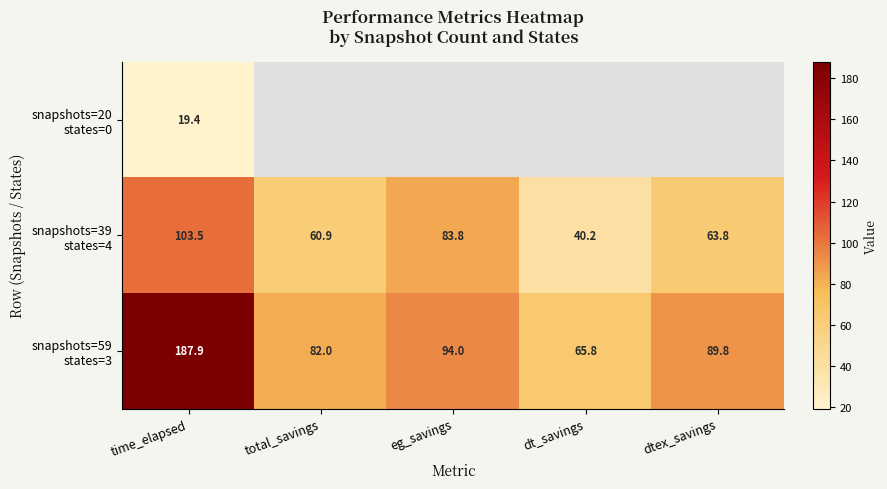

Where does the snapshots=39 states=4 series first go above 63?

time_elapsed